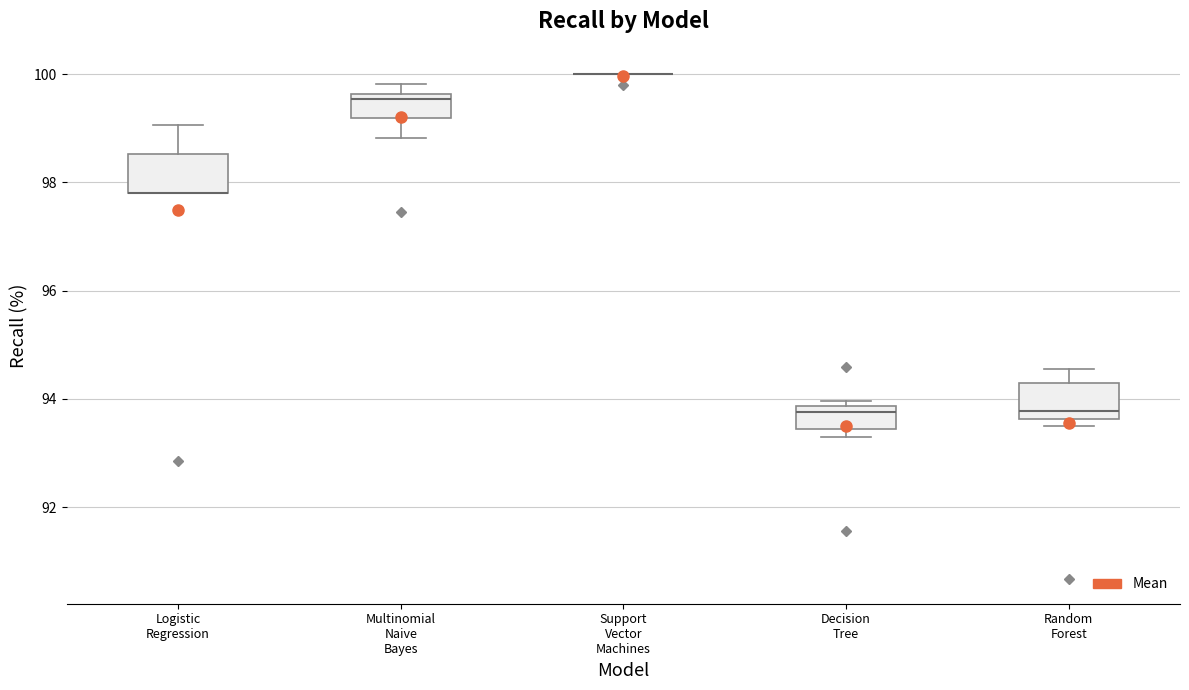

Reading left to right, read every box against the y-axis: the position of its median line, the range the box covers, and the ends of its whiskers. The values are not printed on the chart, so give them approximately, as read against the axis.

Logistic Regression: median 97.8 (drawn on the box's lower edge), box 97.8 to 98.6, whiskers 97.8 to 99.0
Multinomial Naive Bayes: median 99.6 (just below the box's upper edge), box 99.2 to 99.6, whiskers 98.8 to 99.8
Support Vector Machines: box collapsed to a line at 100.0, whiskers 100.0 to 100.0
Decision Tree: median 93.8 (just below the box's upper edge), box 93.4 to 93.8, whiskers 93.4 (just below the box's lower edge) to 94.0
Random Forest: median 93.8, box 93.6 to 94.2, whiskers 93.6 (just below the box's lower edge) to 94.6